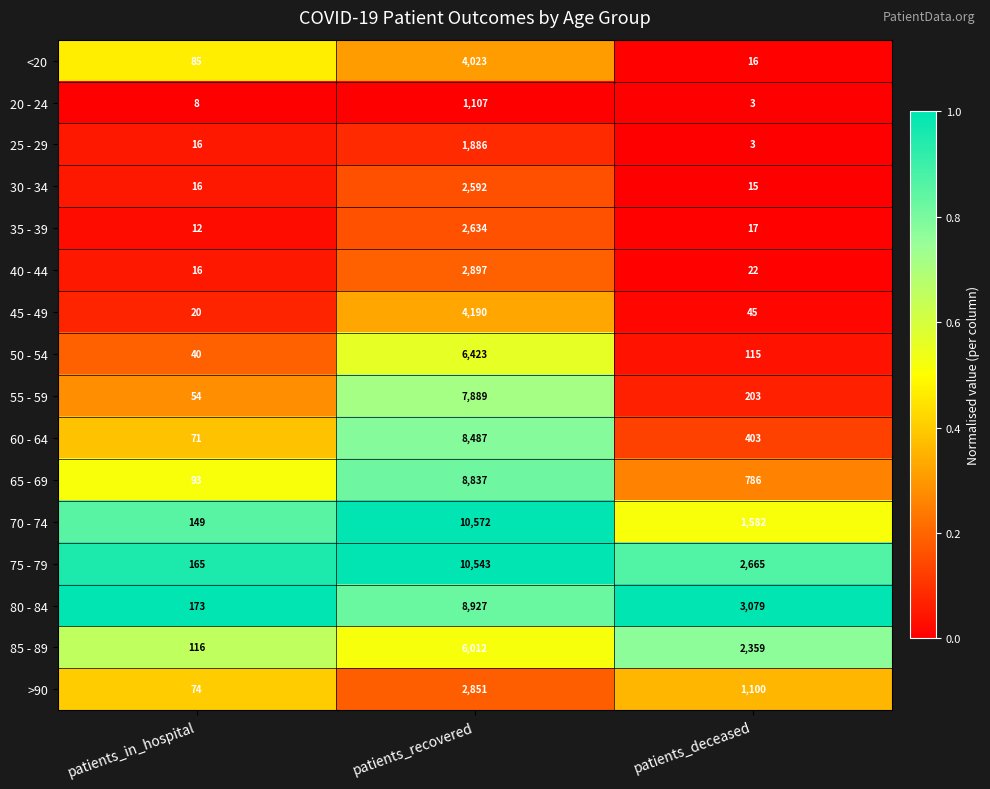

What is the total value across all series at patients_recovered?

89870